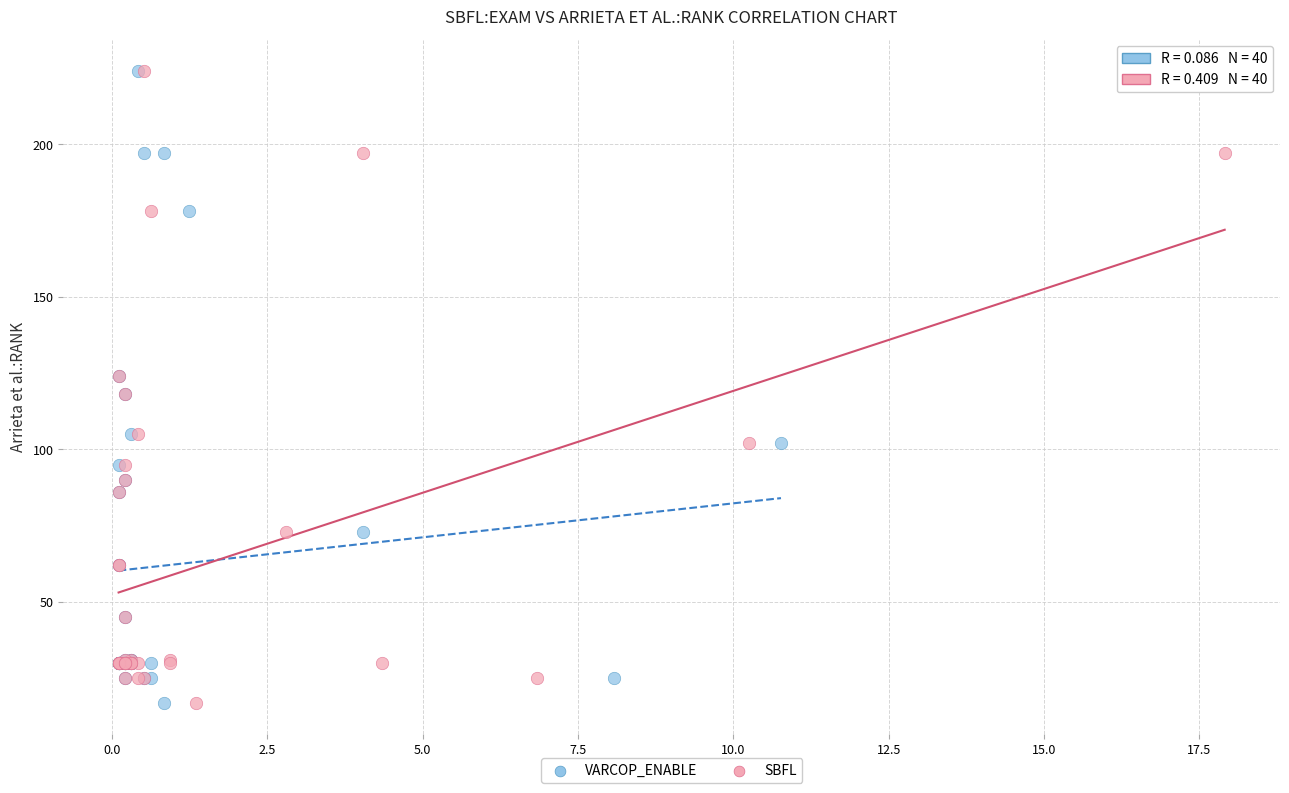

What are all the series names shown in the legend?

VARCOP_ENABLE, SBFL